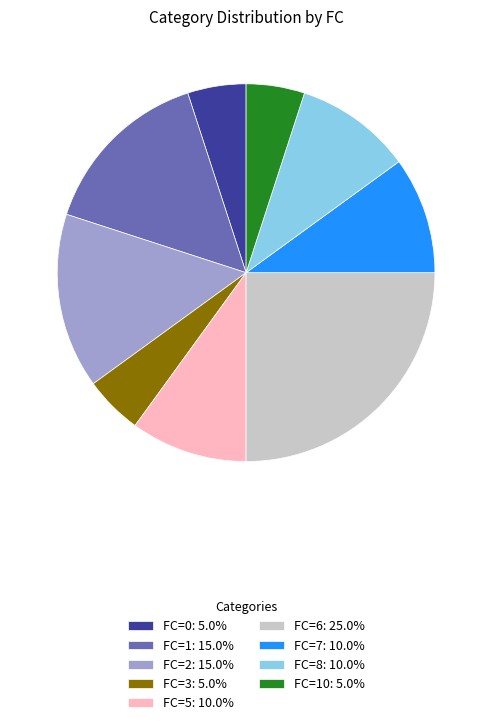

How many segments does this pie chart have?

9